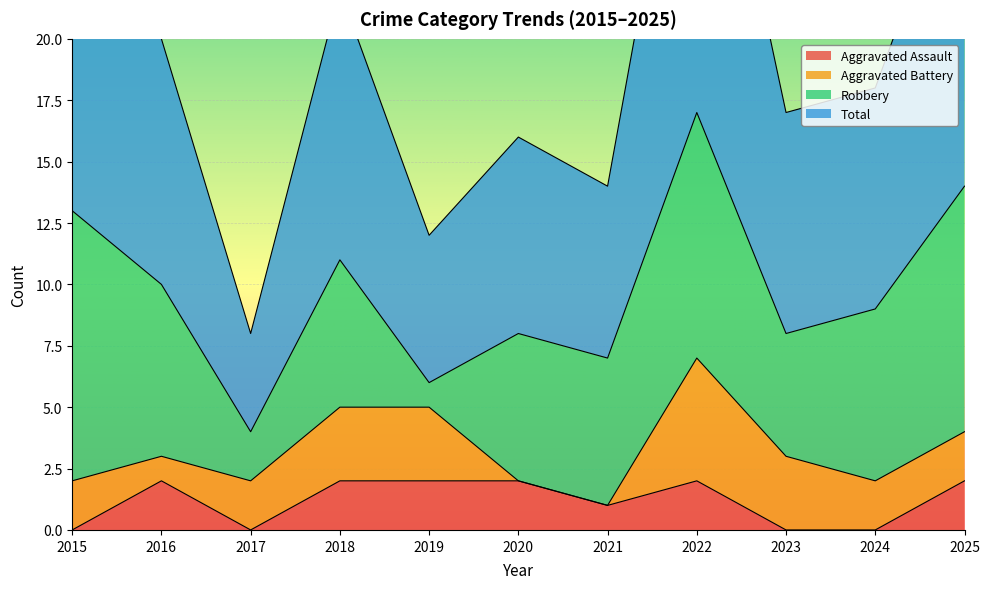

What is the difference between the maximum and second lowest values in the Total series?

22